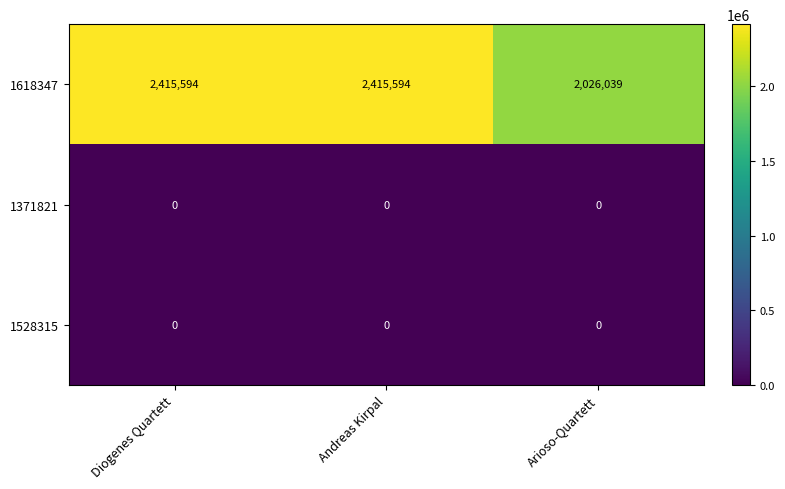

Reading left to right, what are all the values shown in this chart?

1618347: 2415594	2415594	2026039
1371821: 0	0	0
1528315: 0	0	0